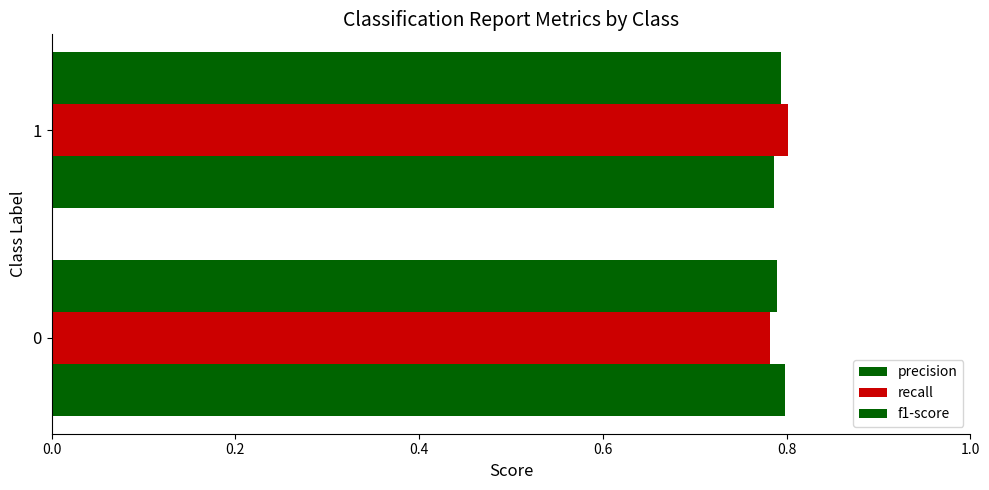

List the series in order of their overall mean, lowest first.

f1-score, recall, precision